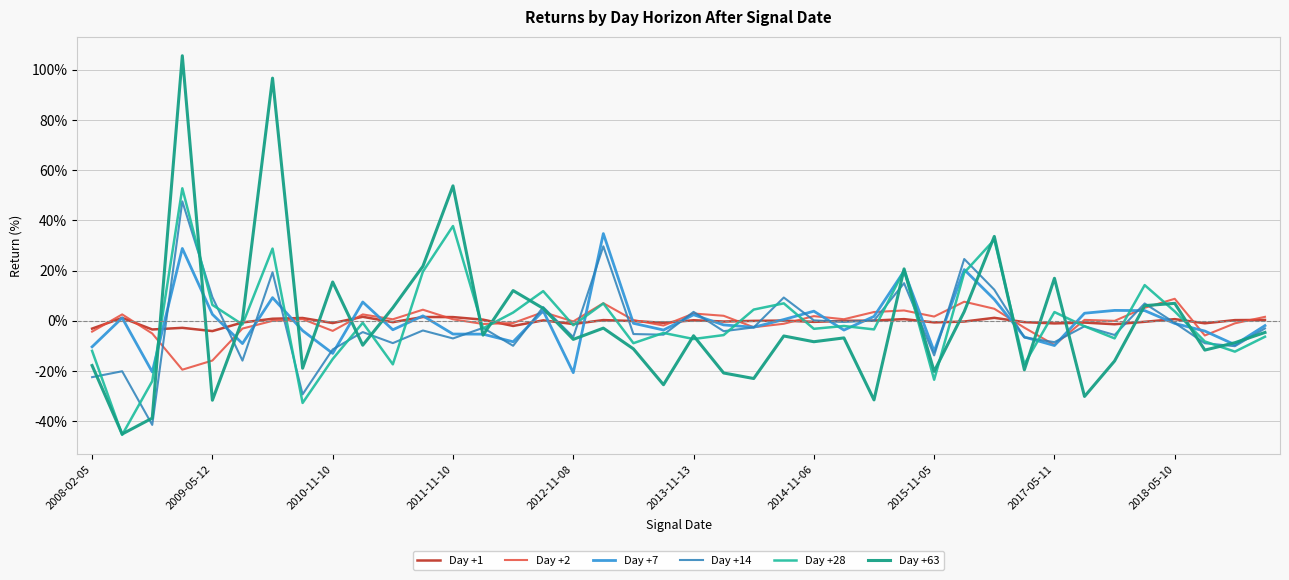

At how many categories does at least one series exceed 52?

3